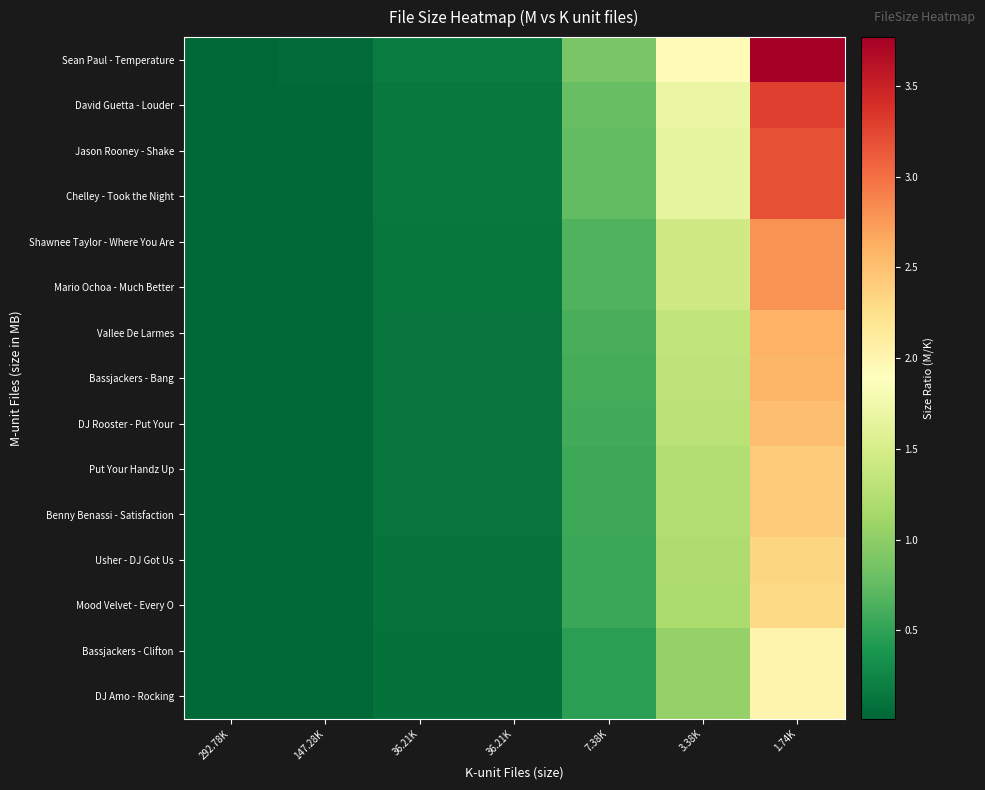

List the series in order of their peak value, lowest first.

Bassjackers - Clifton, DJ Amo - Rocking, Mood Velvet - Every O, Usher - DJ Got Us, Put Your Handz Up, Benny Benassi - Satisfaction, DJ Rooster - Put Your, Bassjackers - Bang, Vallee De Larmes, Shawnee Taylor - Where You Are, Mario Ochoa - Much Better, Jason Rooney - Shake, Chelley - Took the Night, David Guetta - Louder, Sean Paul - Temperature